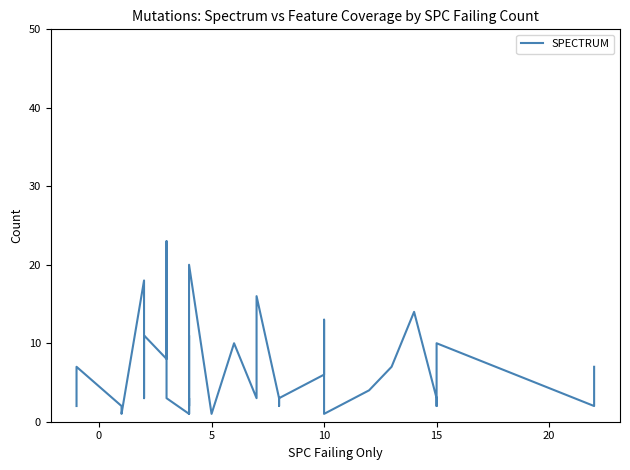

How many data points are less than 4?

20